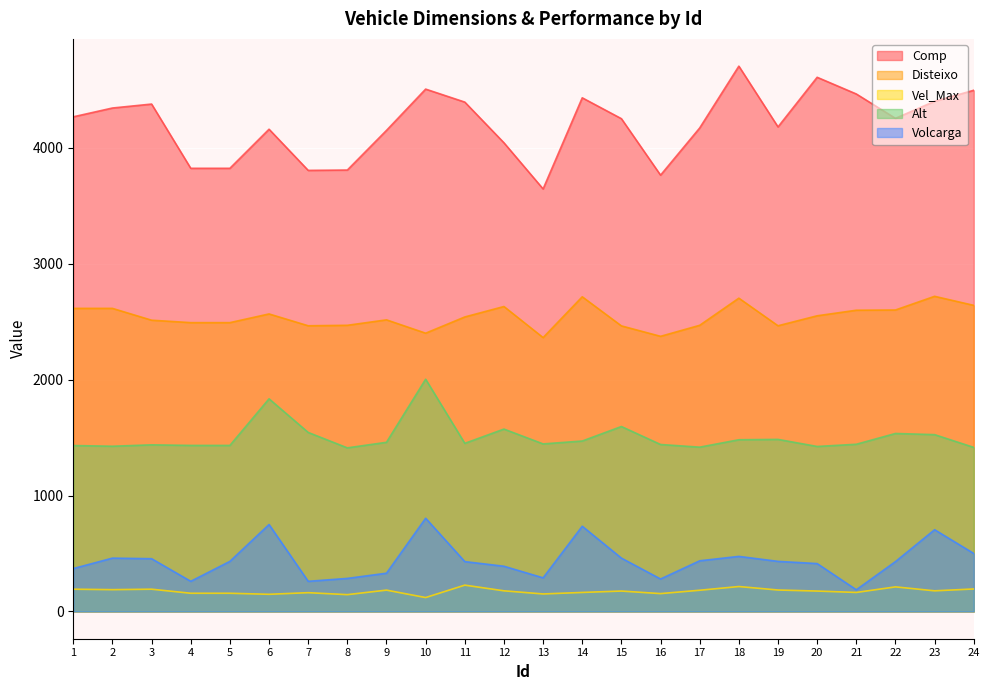

What is the sum of the Vel_Max values at 4 and 22?

369